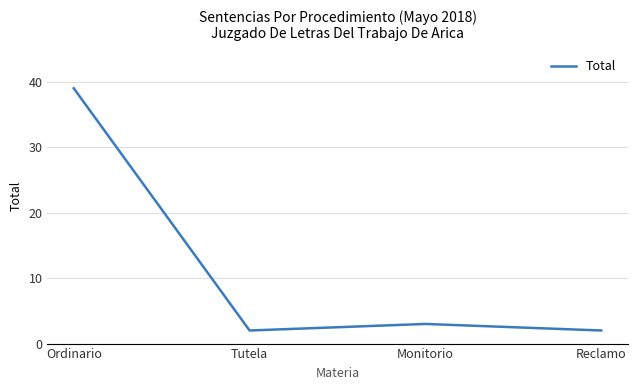

At which label does the data first exceed 3?

Ordinario